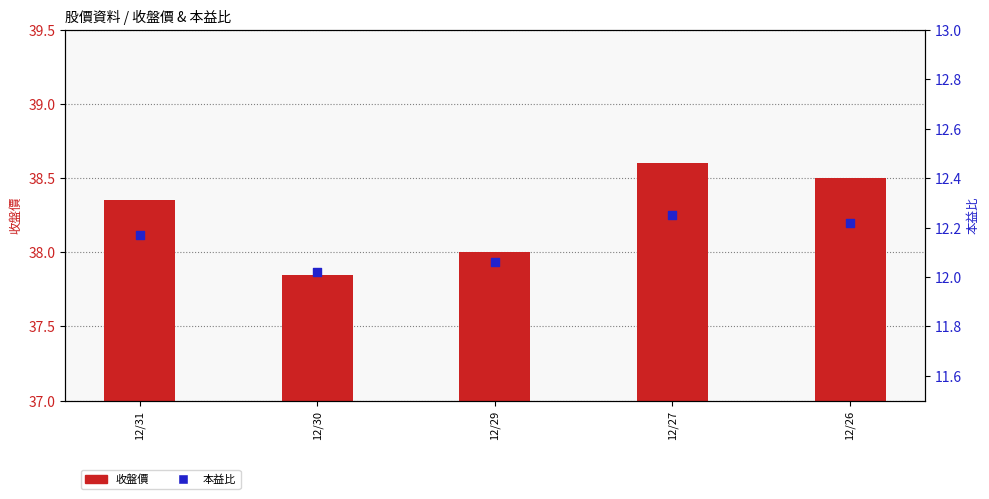

Which series has the largest total across all categories?

收盤價